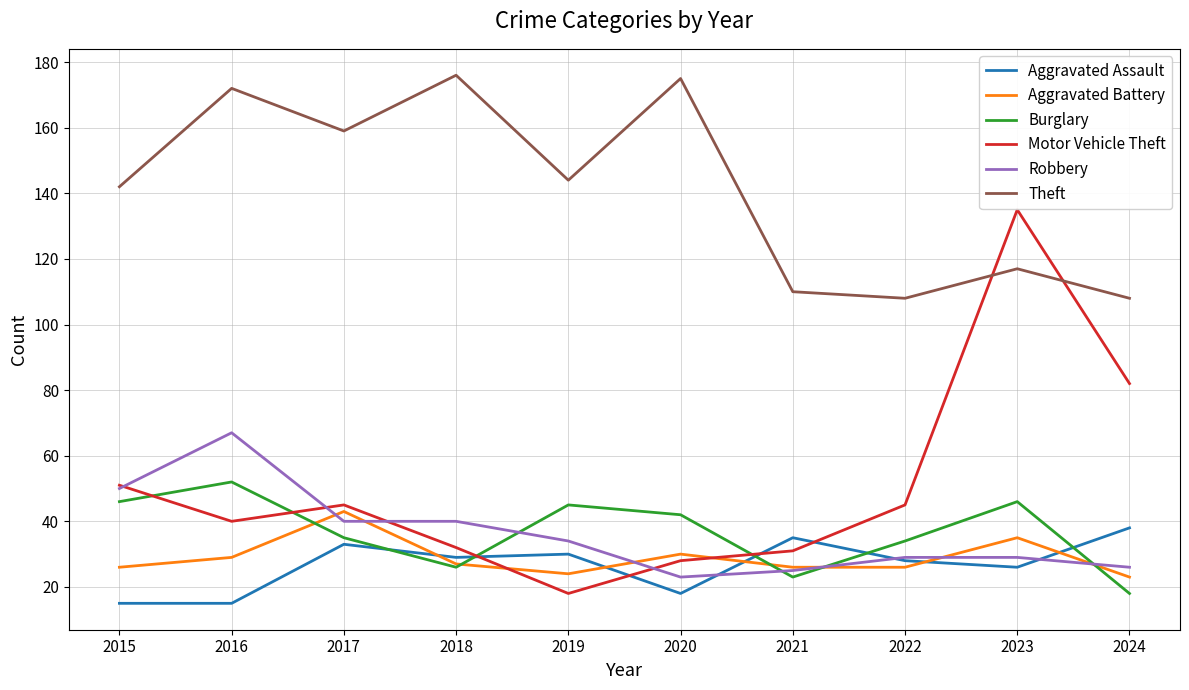

True or false: Robbery and Theft cross at least once.

False